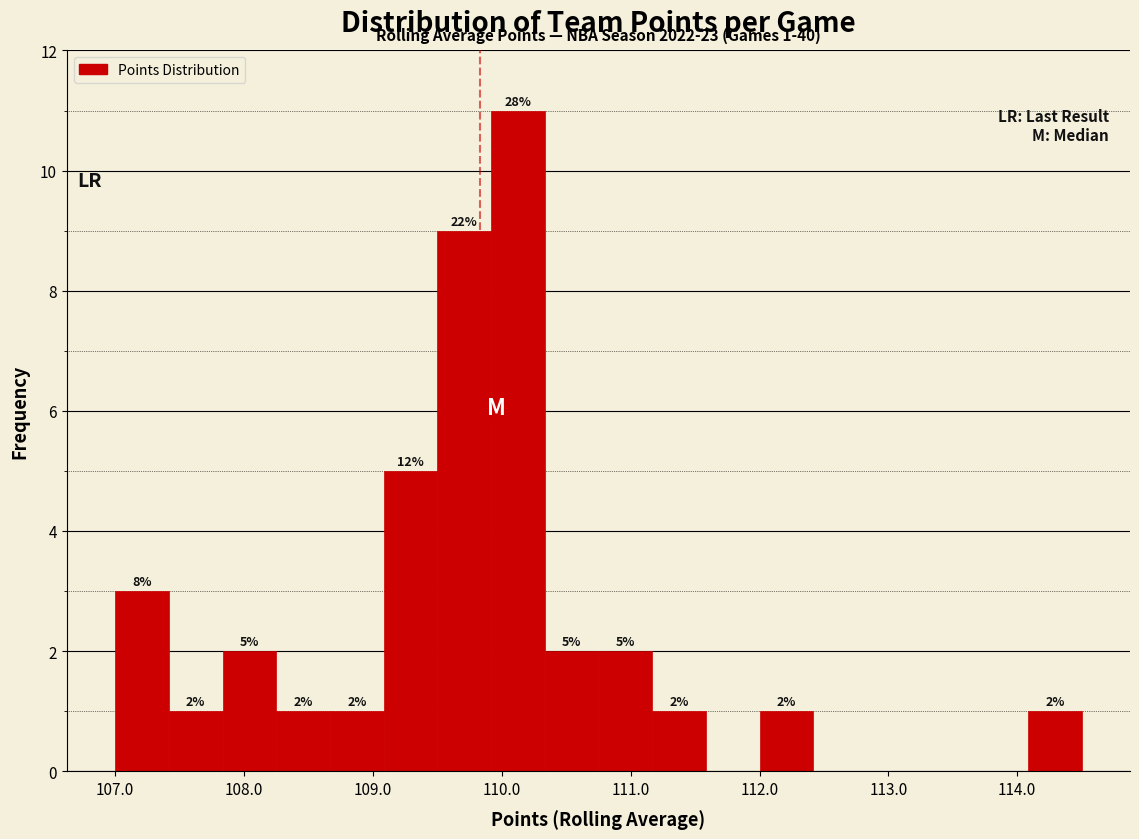

Over which range of the x-axis is the bar tallest?

109.9 to 110.3